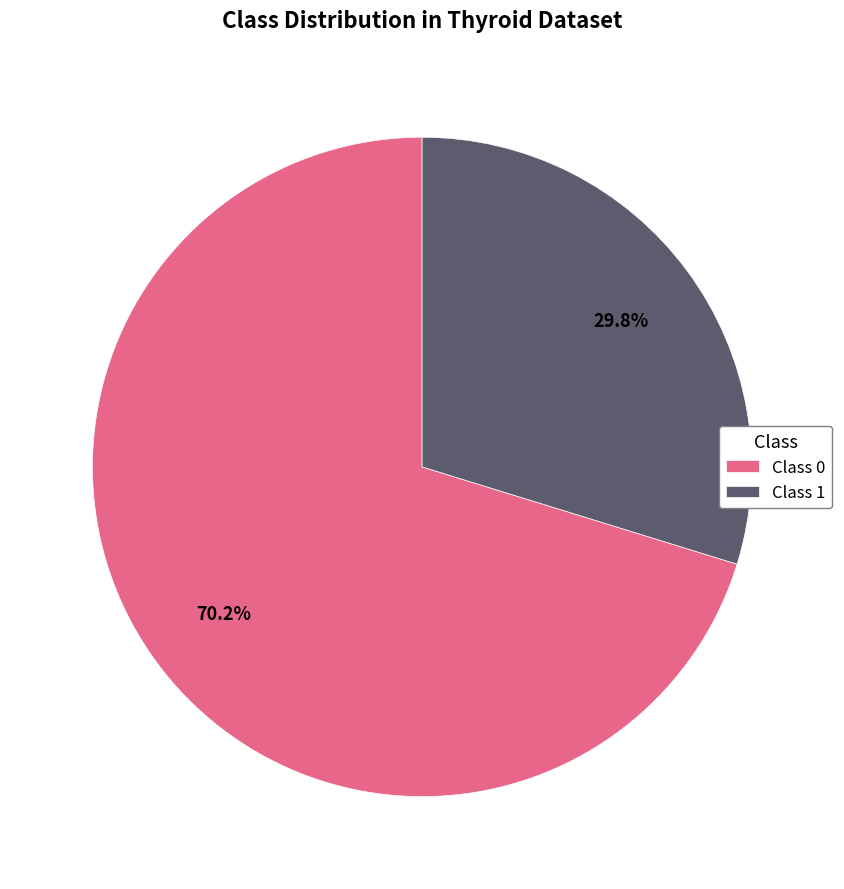

Between Class 0 and Class 1, which is larger?

Class 0